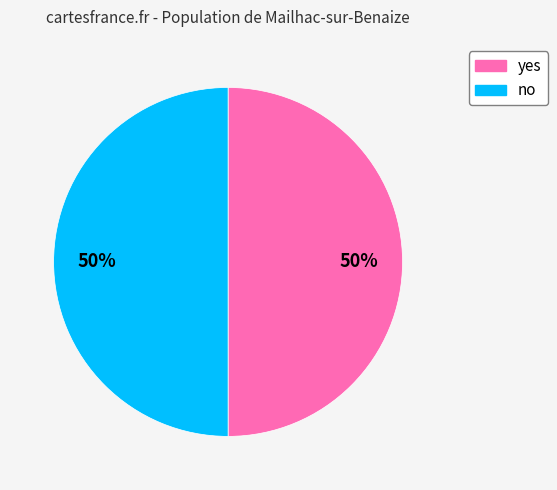

True or false: no accounts for 38% of the total.

False